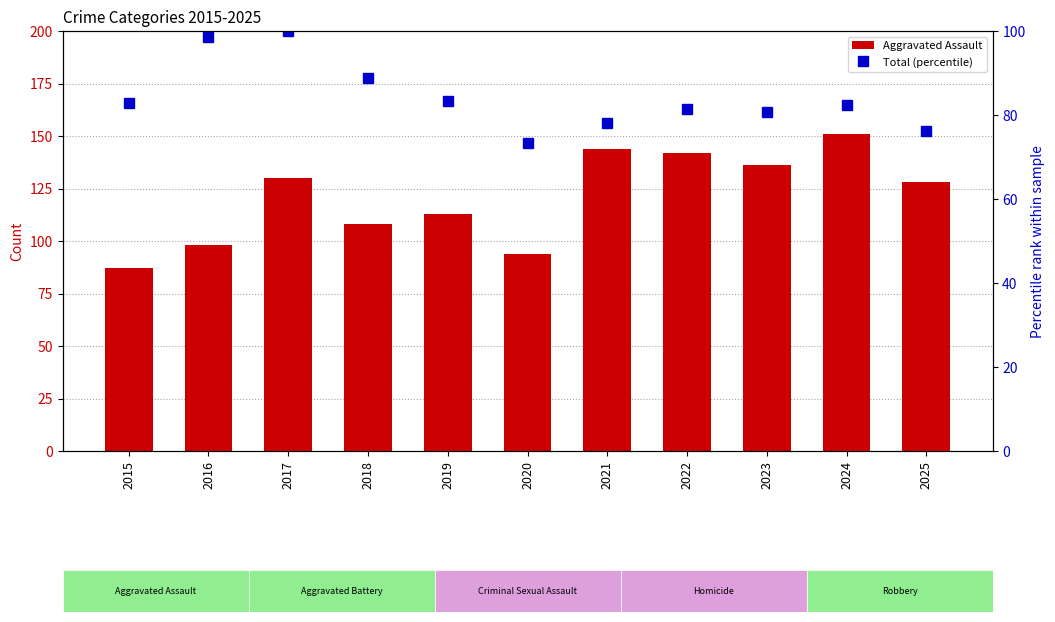

Does the chart contain stacked bars?

No